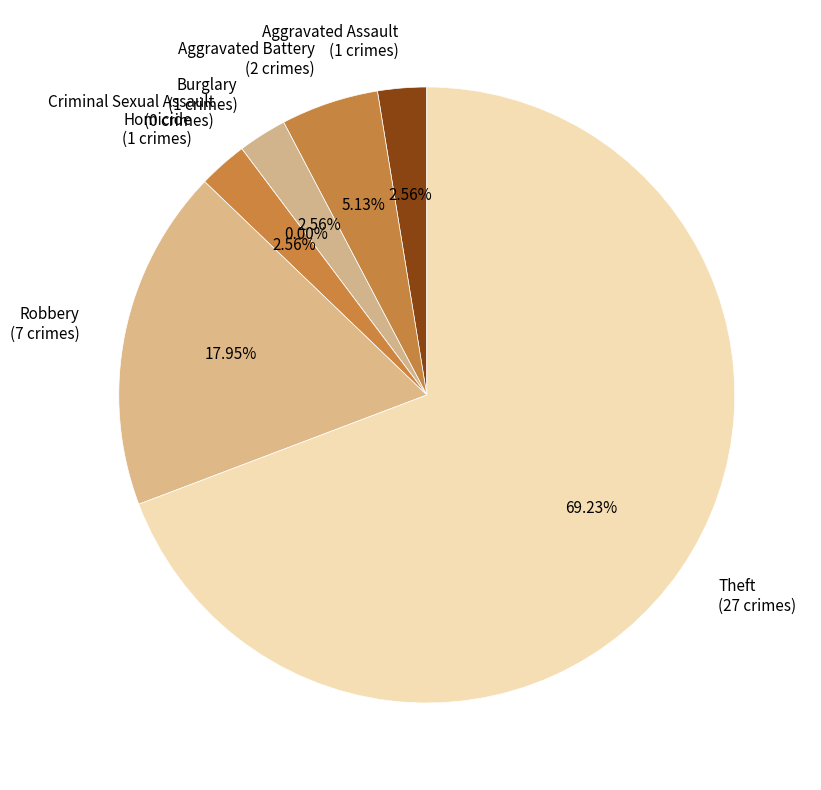

True or false: Homicide accounts for 14% of the total.

False